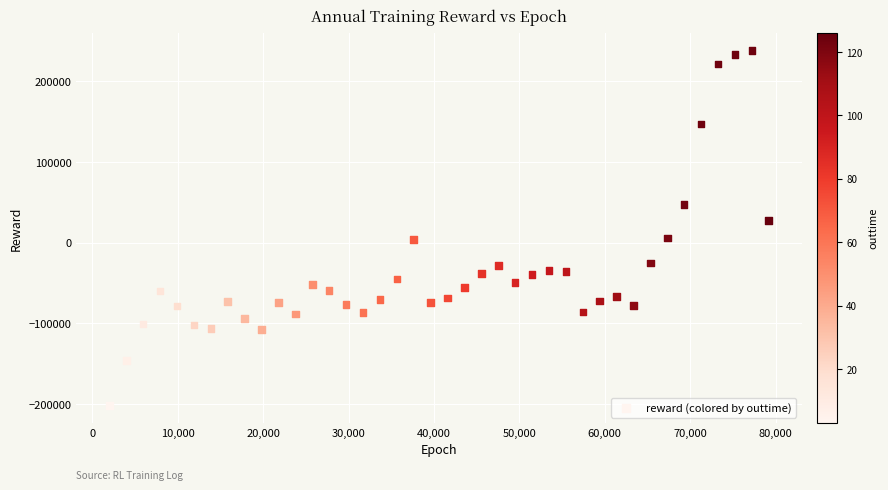

What is the range of X values (max minus min)?

77220.0